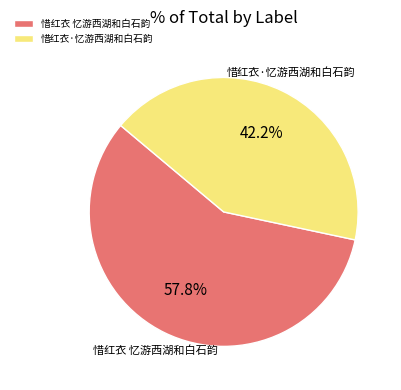

Which category accounts for the majority?

惜红衣 忆游西湖和白石韵